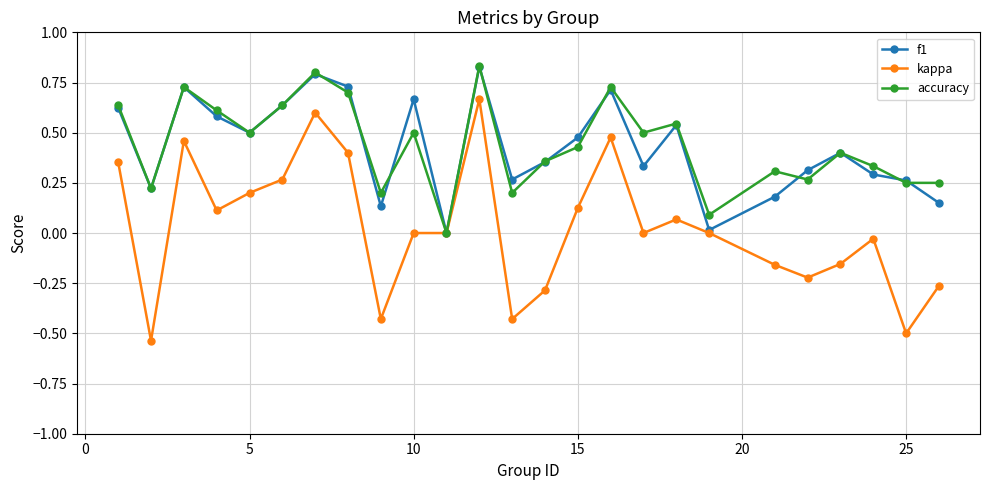

Which series has the widest spread of values?

kappa